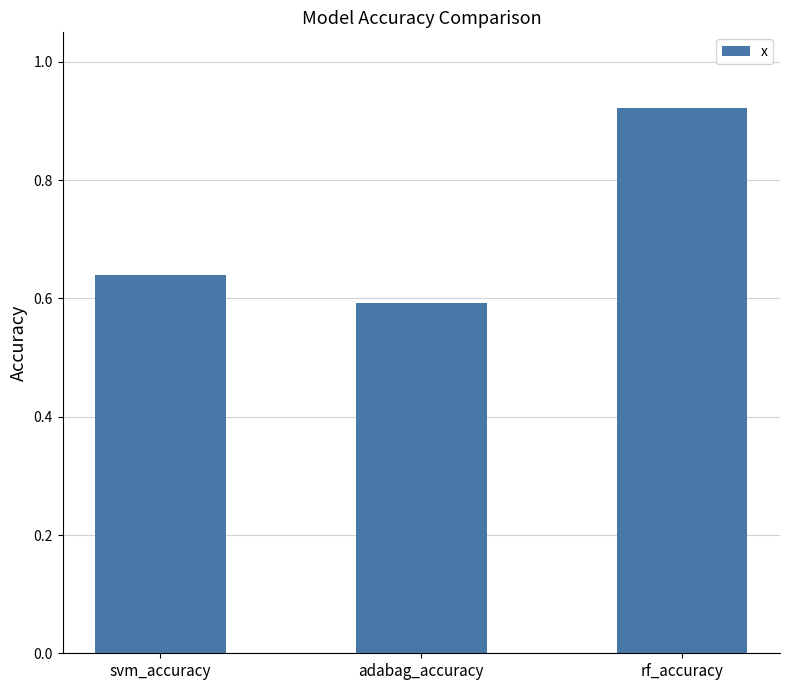

List the labels in order of value, largest first.

rf_accuracy, svm_accuracy, adabag_accuracy